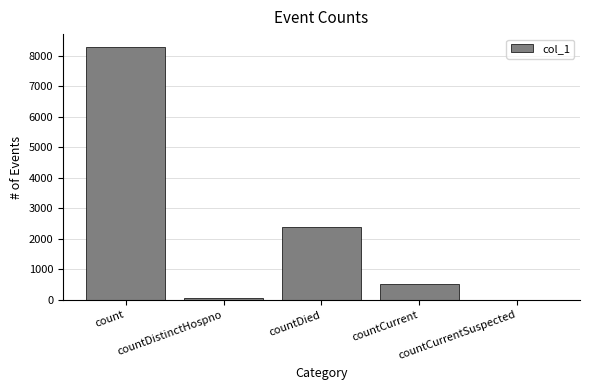

Count the number of data series in this chart.

1